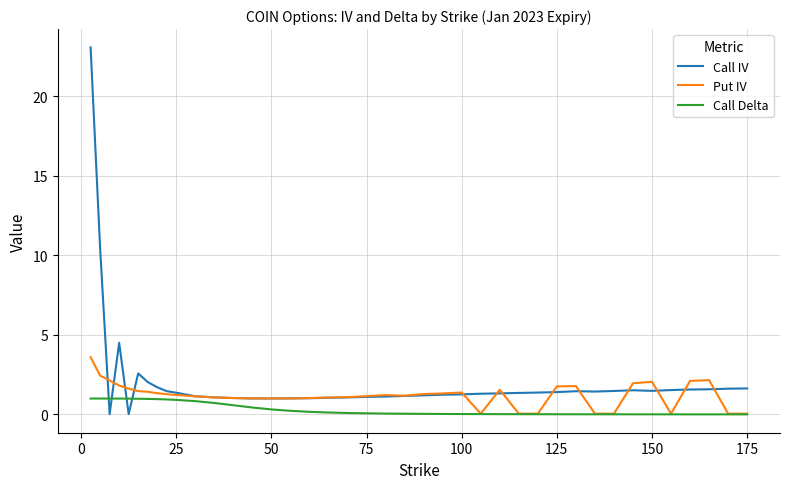

What are all the series names shown in the legend?

Call IV, Put IV, Call Delta